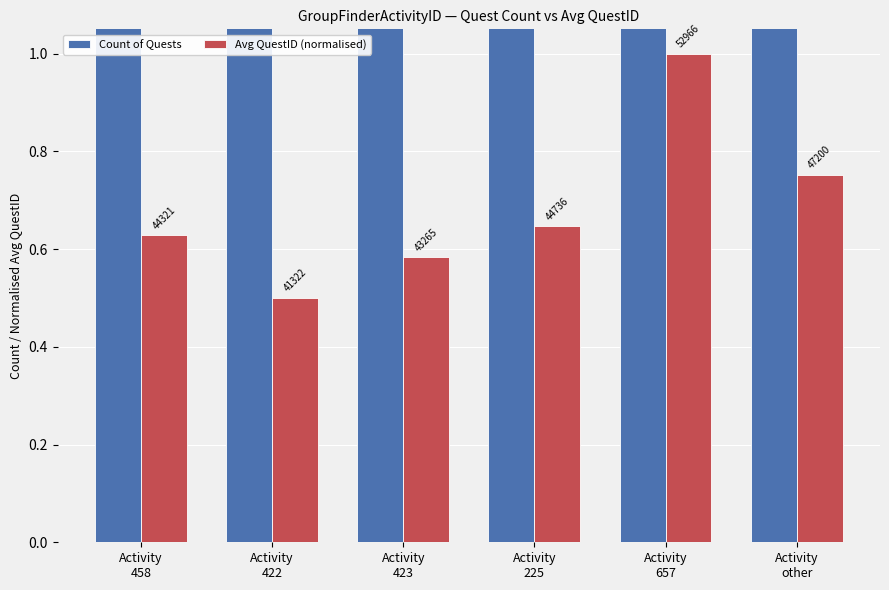

What is the difference between the maximum and minimum values in the Avg QuestID (normalised) series?

0.5